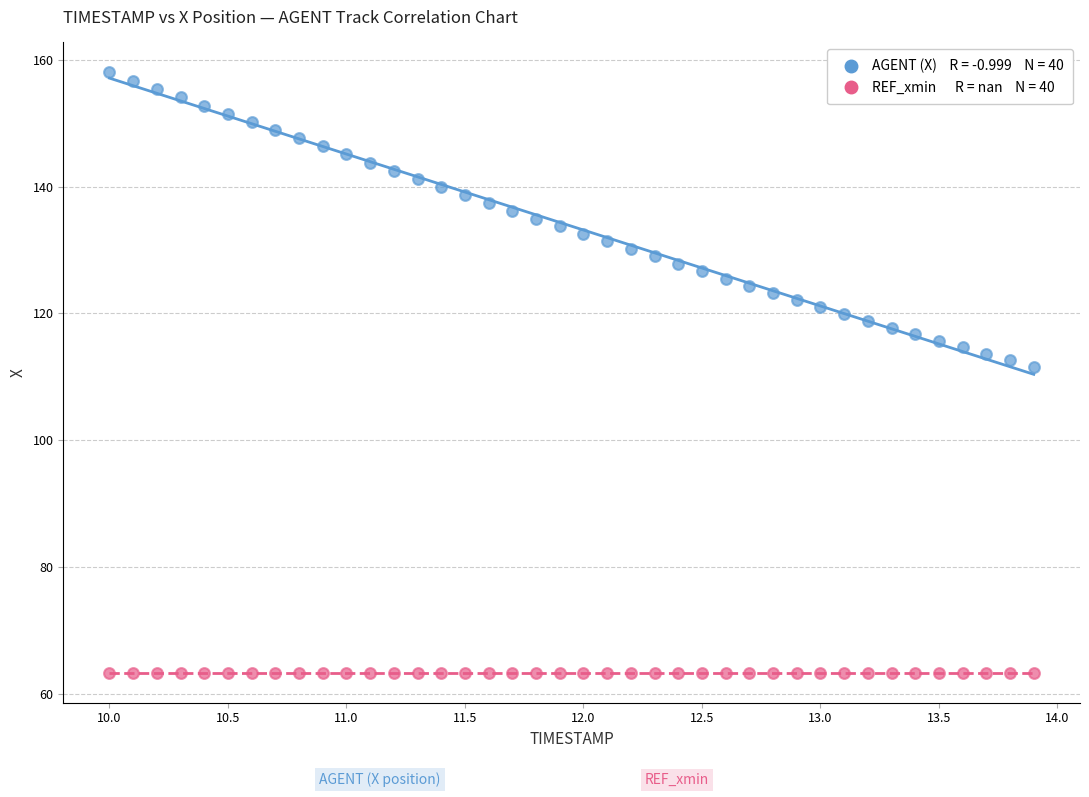

How many points are shown in the scatter plot?

80